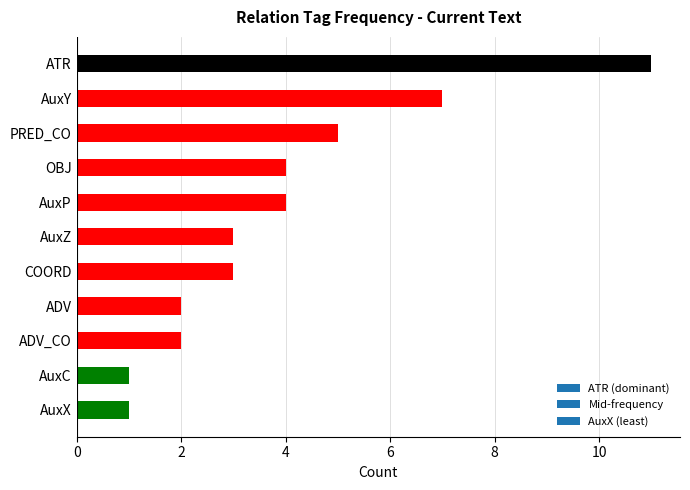

Which label corresponds to the largest value in the chart?

ATR